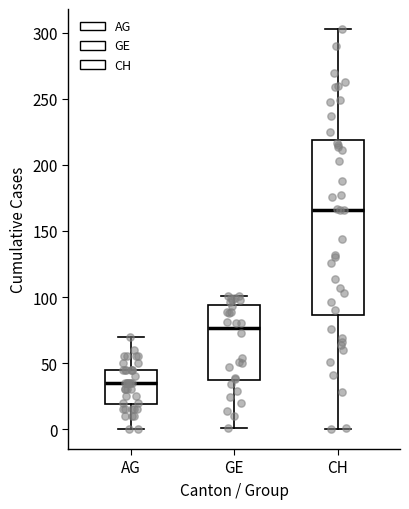

Reading left to right, transcribe this box plot: for each box, give where its median line is, the range the box spans, and where its two whiskers end, as read against the y-axis. The values are not printed on the chart, so give them approximately, as read against the axis.

AG: median 35, box 20 to 45, whiskers 0 to 70
GE: median 75, box 35 to 95, whiskers 0 to 100
CH: median 165, box 85 to 220, whiskers 0 to 305